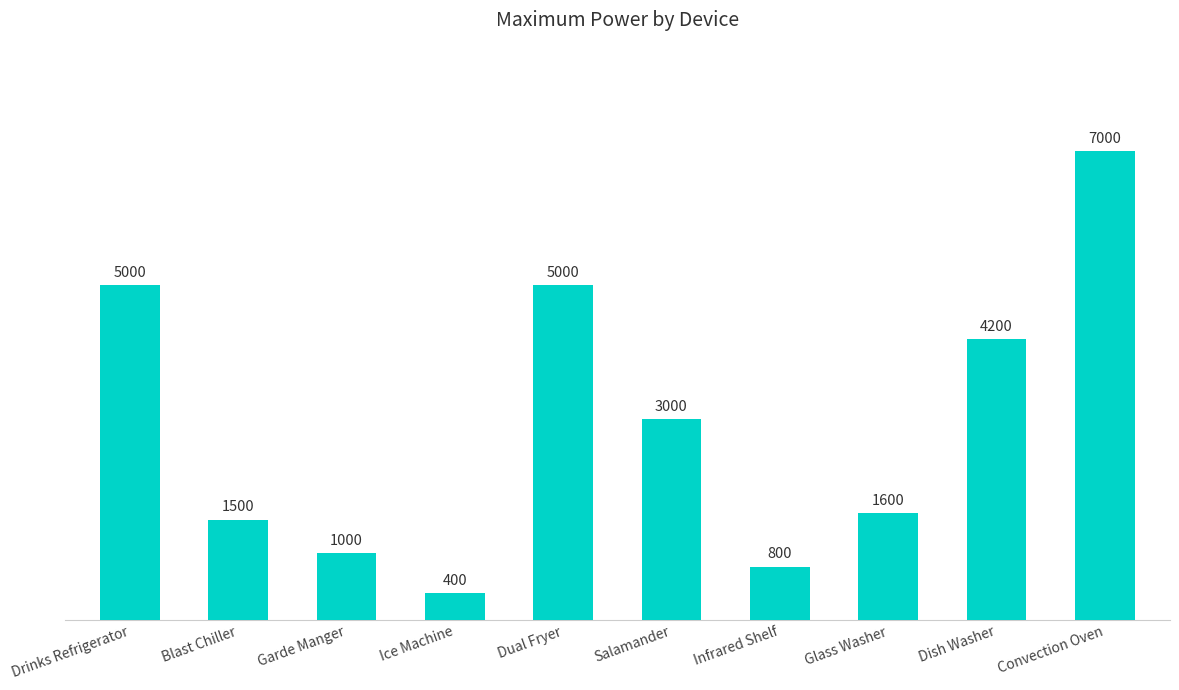

What is the approximate value at Drinks Refrigerator?

5000